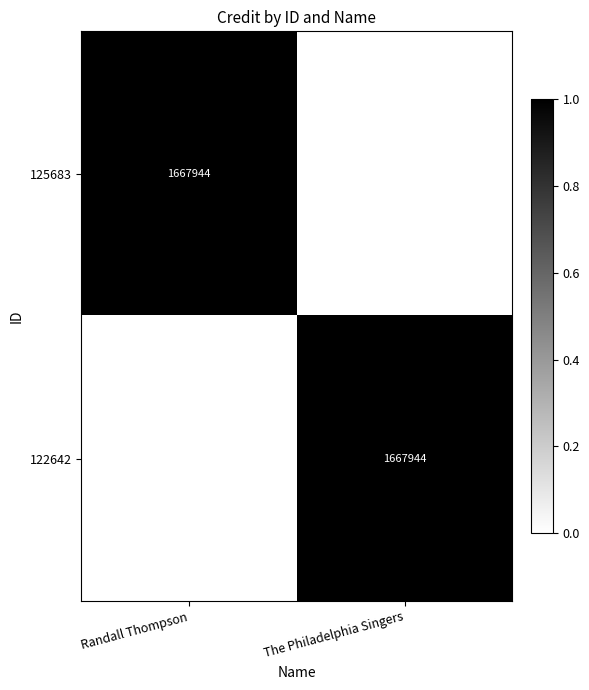

The value of 122642 at The Philadelphia Singers is 344264. True or false?

False